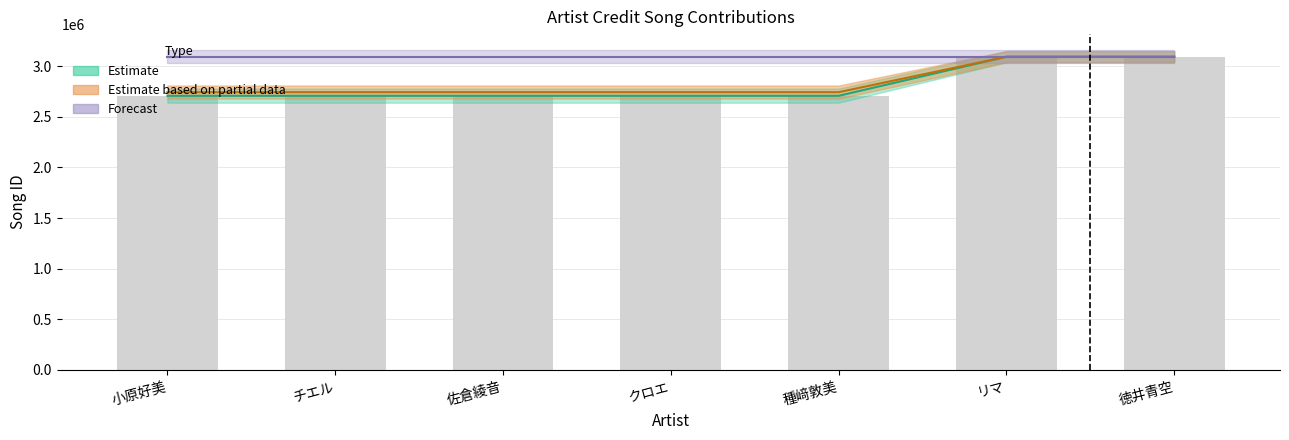

How many groups of bars are there?

7